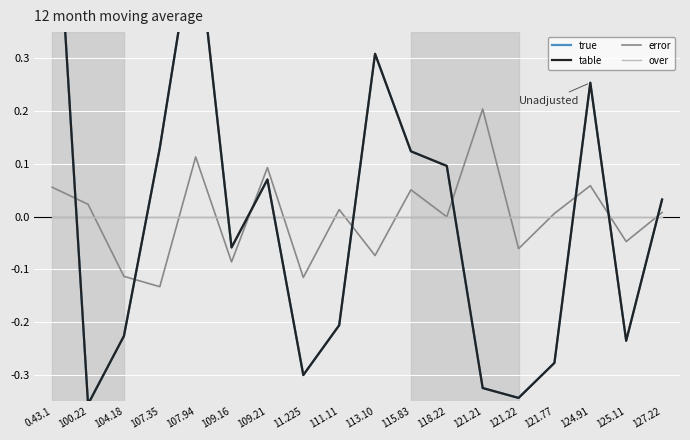

How many intersections are there between error and true?

8